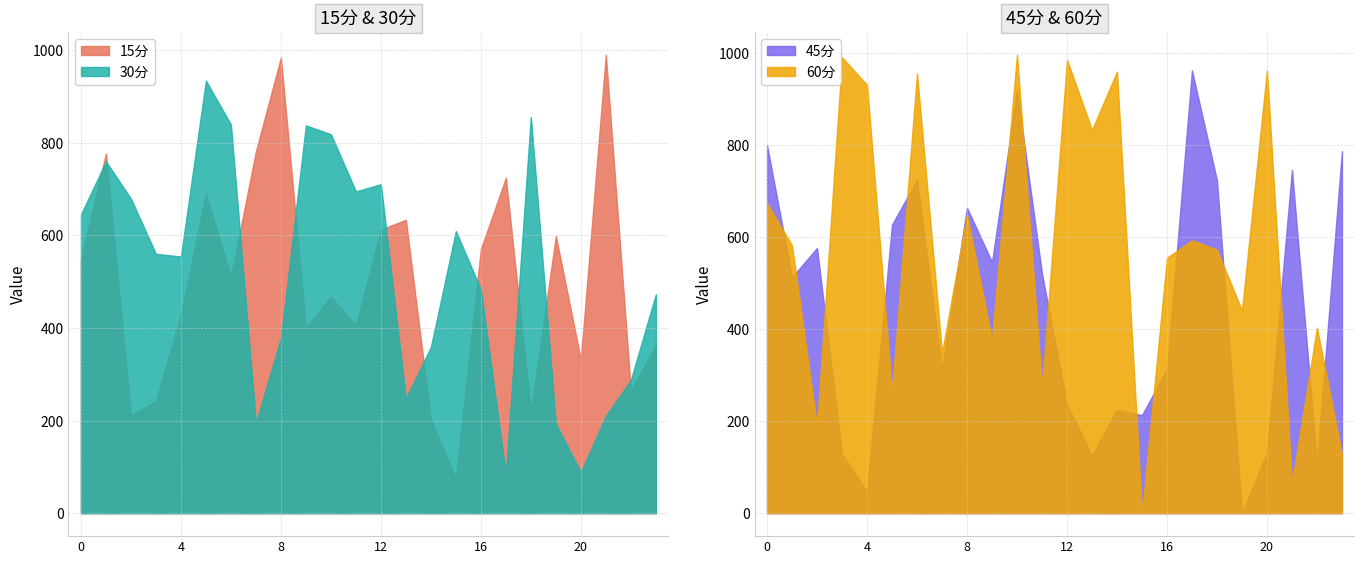

Rank the series by their average value, from highest to lowest.

60分, 30分, 15分, 45分